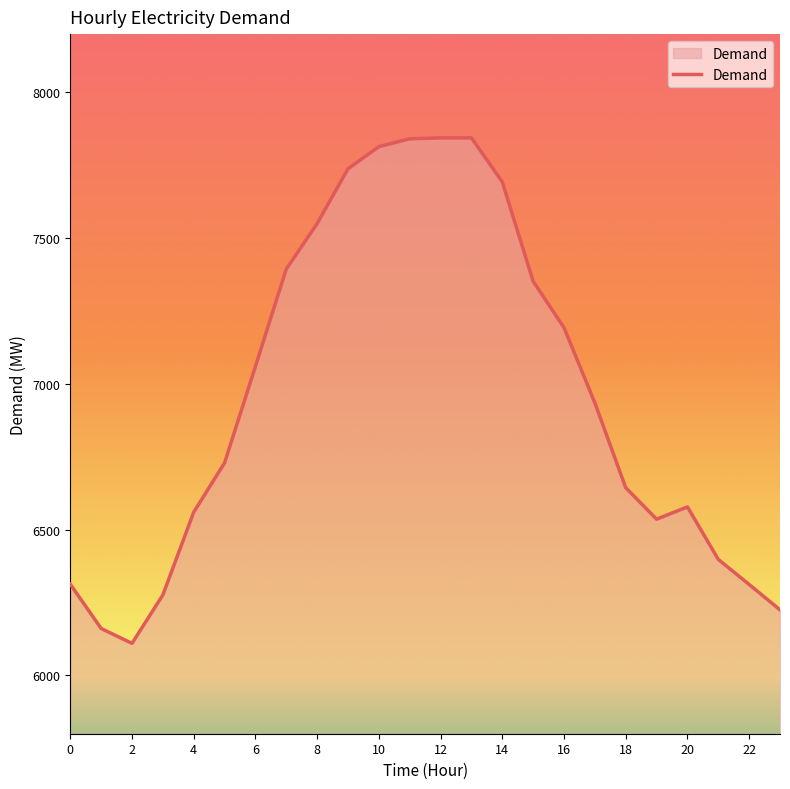

How many categories are shown in the chart?

24